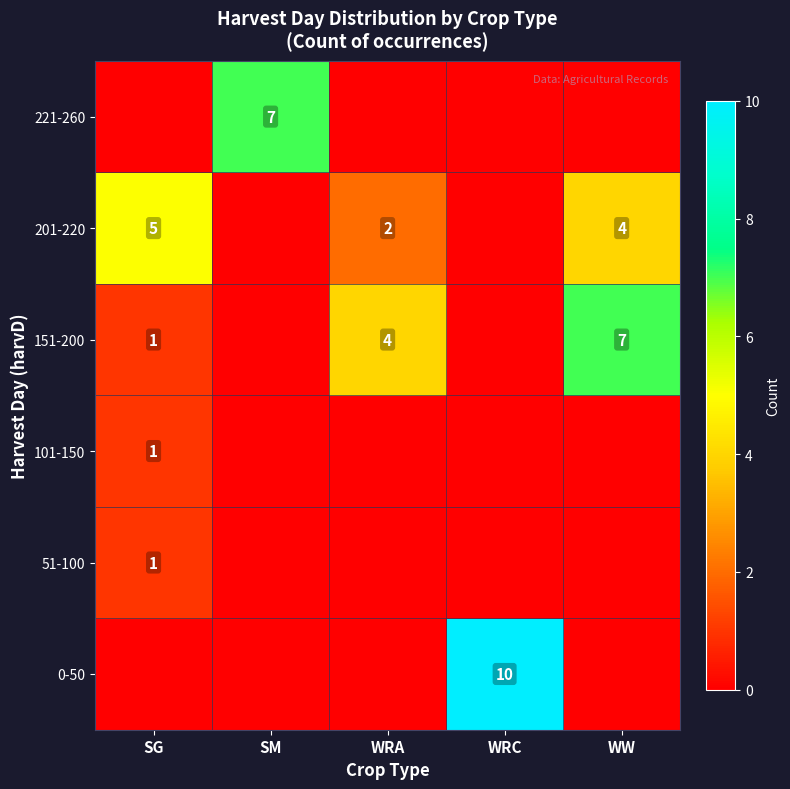

What value does the 151-200 series have at SG?

1